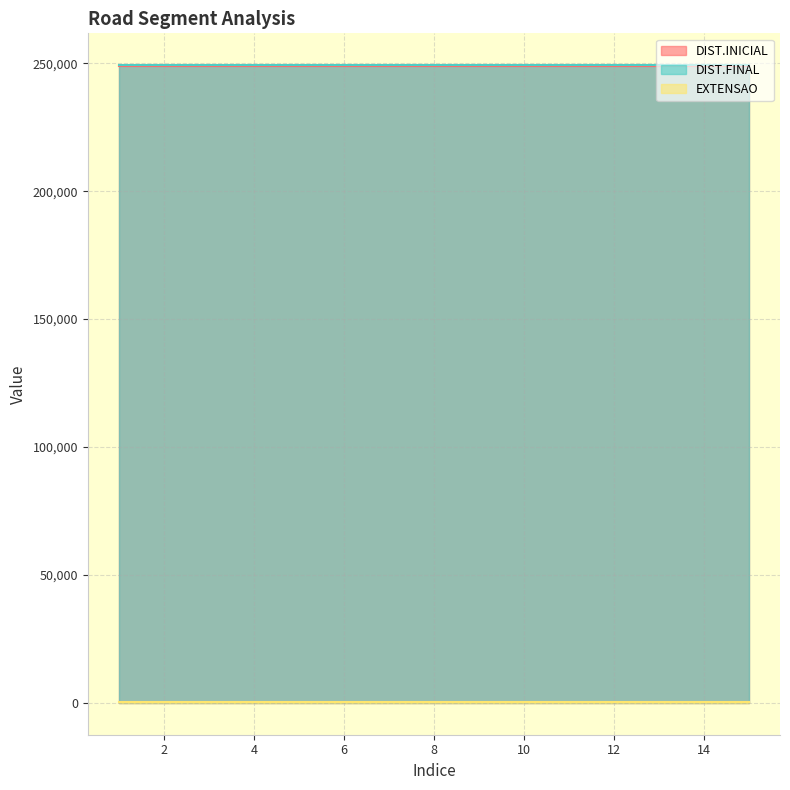

Reading left to right, what are all the values shown in this chart?

DIST.INICIAL: 1=249012	2=249012	3=249012	4=249012	5=249012	6=249012	7=249012	8=249012	9=249012	10=249012	11=249012	12=249012	13=249012	14=249012	15=249012
DIST.FINAL: 1=249240	2=249240	3=249240	4=249240	5=249240	6=249240	7=249240	8=249240	9=249240	10=249240	11=249240	12=249240	13=249240	14=249240	15=249240
EXTENSAO: 1=228	2=228	3=228	4=228	5=228	6=228	7=228	8=228	9=228	10=228	11=228	12=228	13=228	14=228	15=228